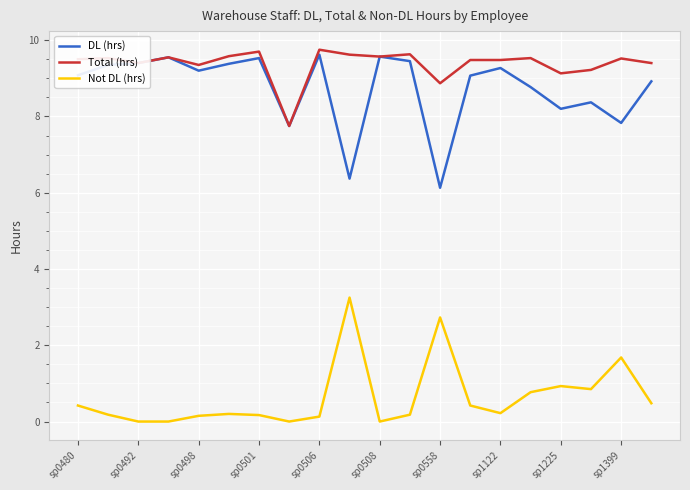

What is the lowest value of the Total (hrs) series?

7.8